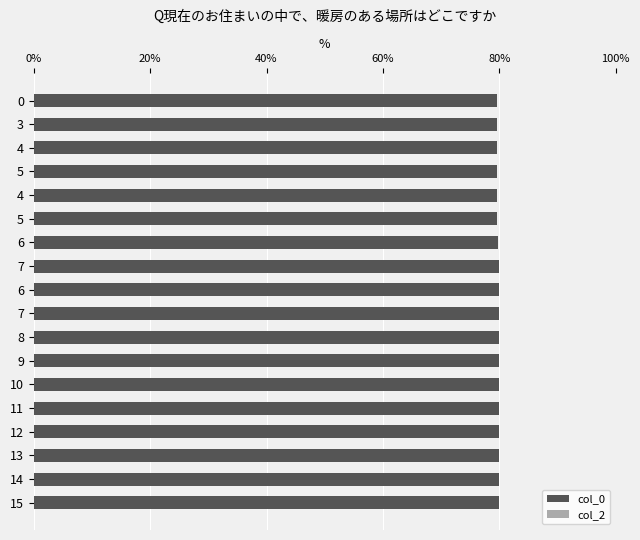

Are the bars horizontal?

Yes